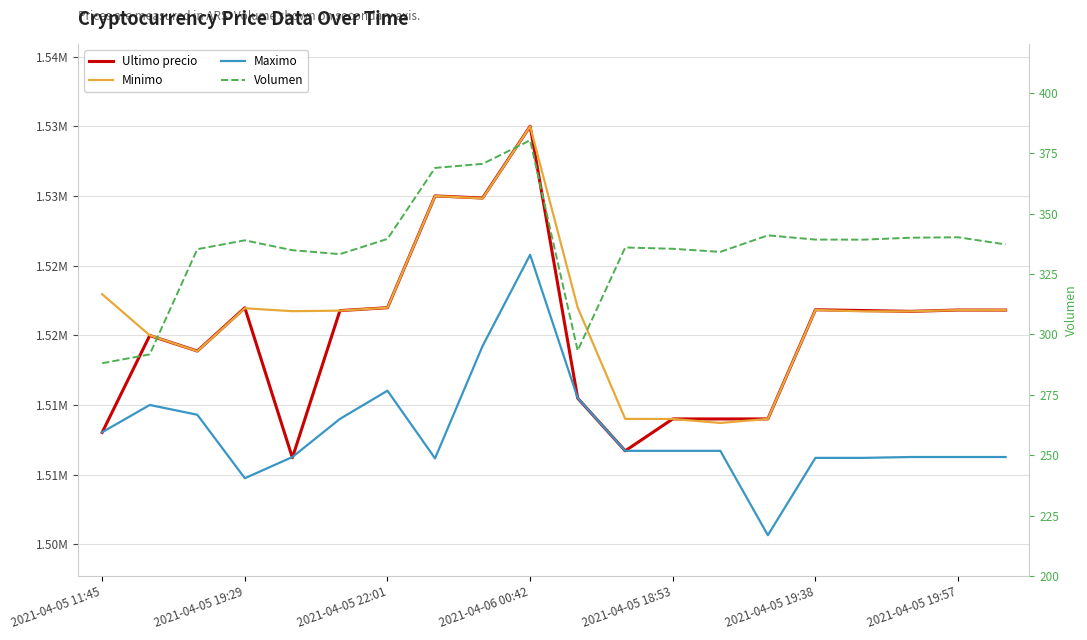

What position from the left is 2021-04-05 22:01?

3